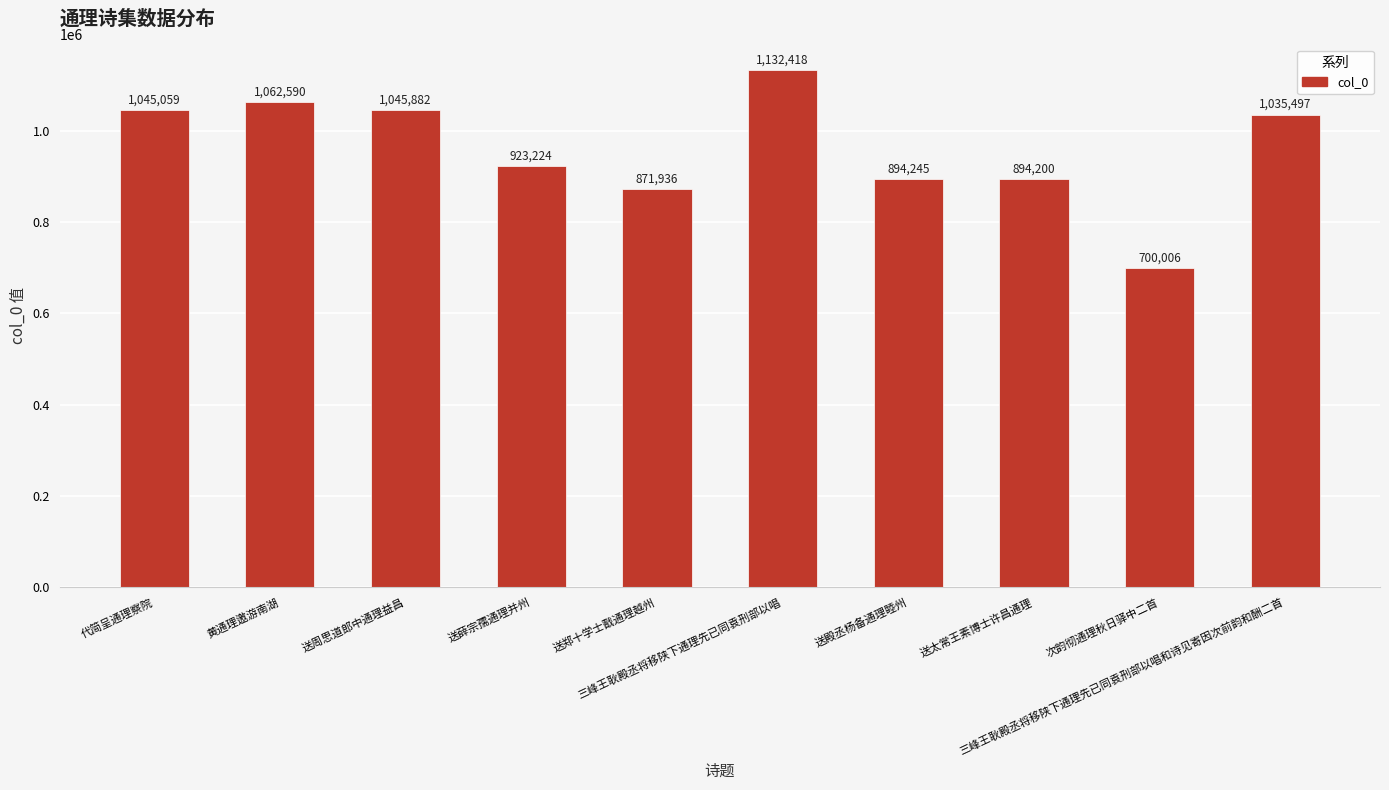

How many data points are less than 1035497?

5